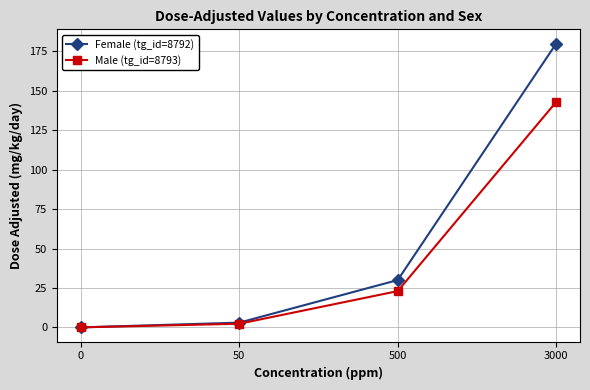

What is the difference between the Male (tg_id=8793) values at 3000 and 0?

143.0